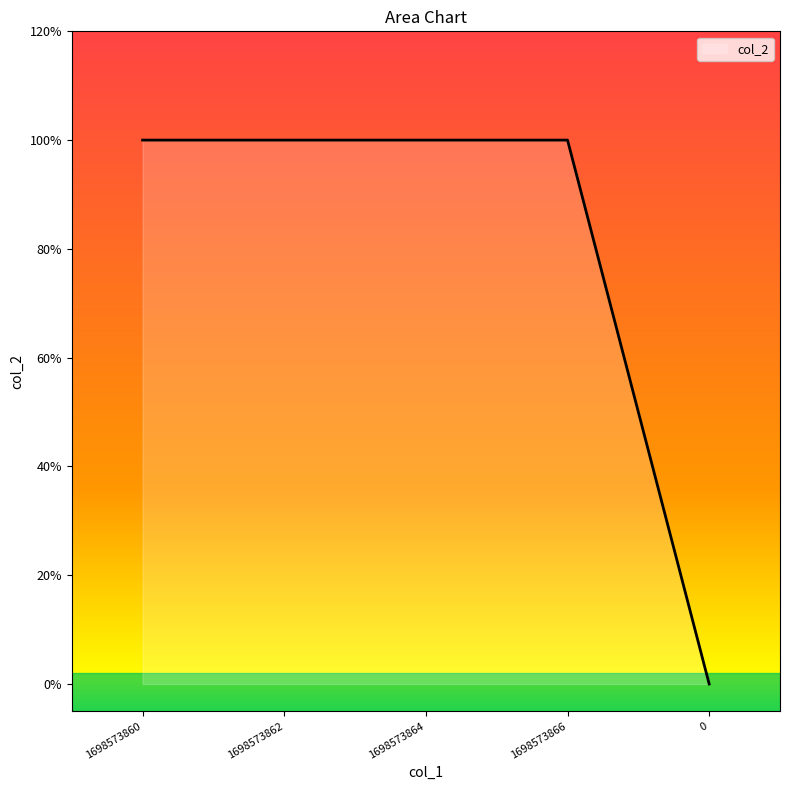

Count the values in the range 1 to 2.

4